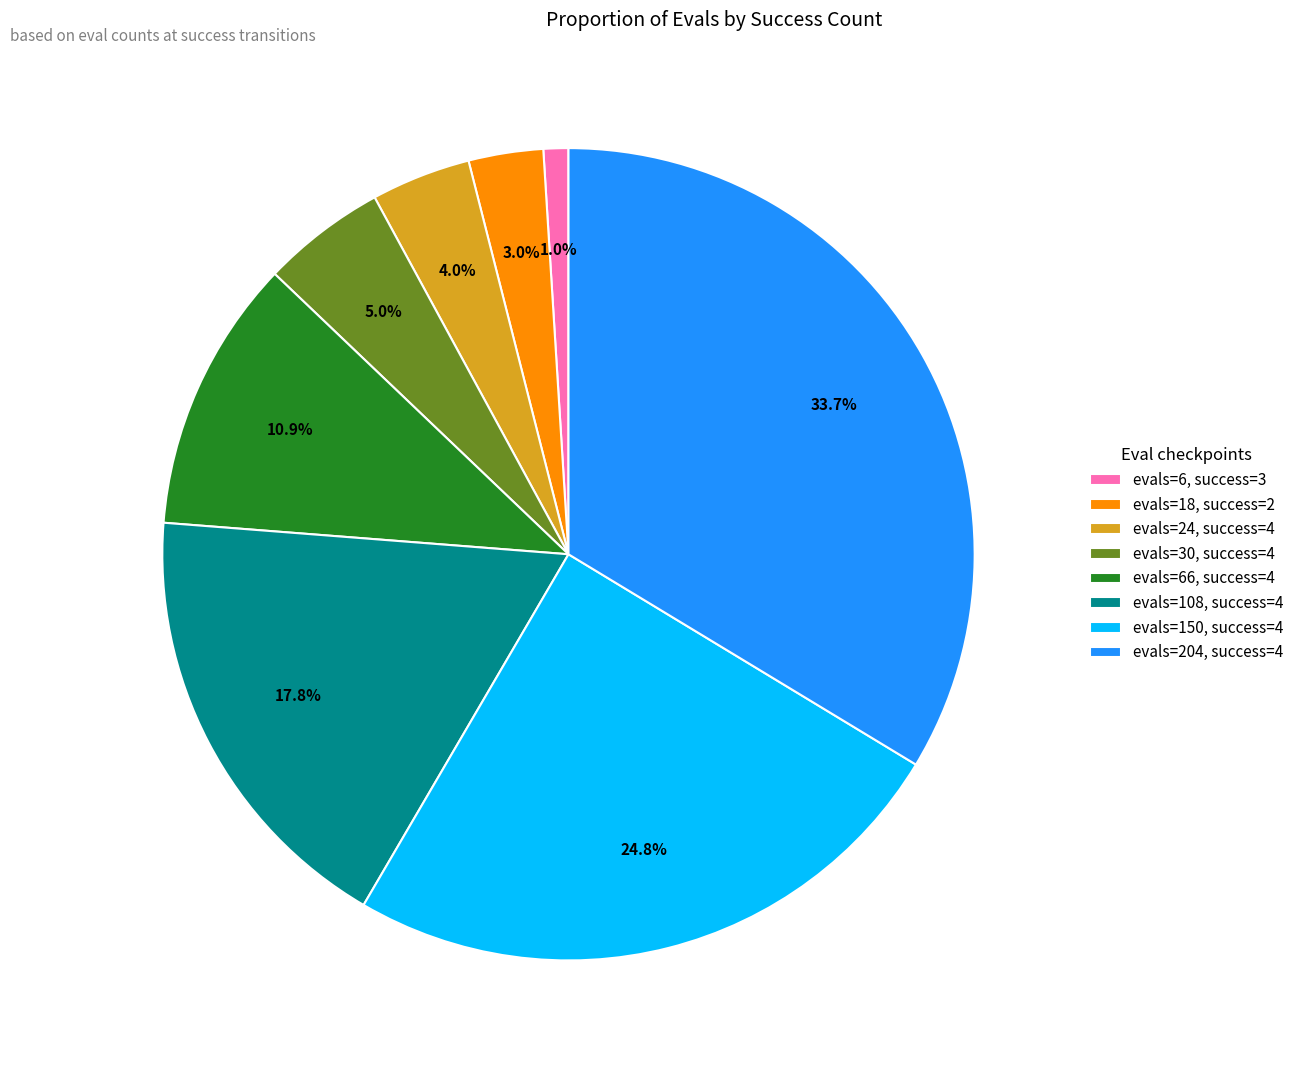

Is there any slice that represents more than half of the pie?

No